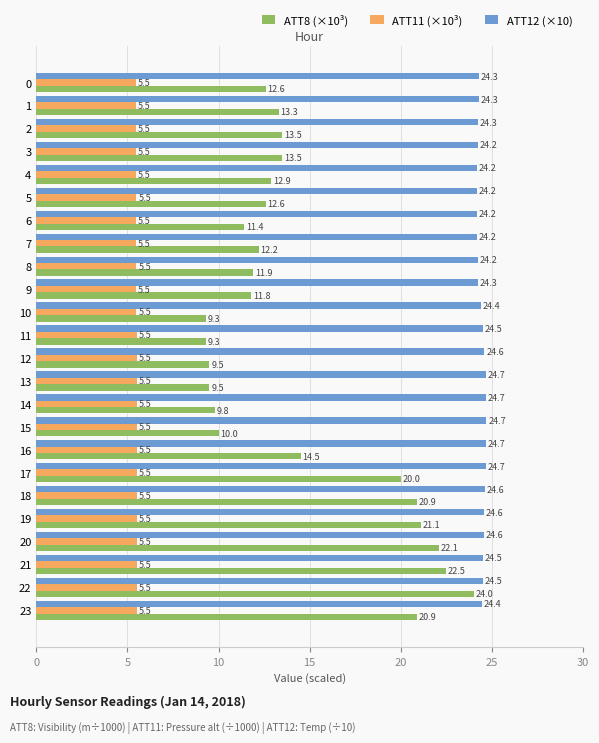

True or false: ATT12 (×10) has a value of 8.6 at 20.

False